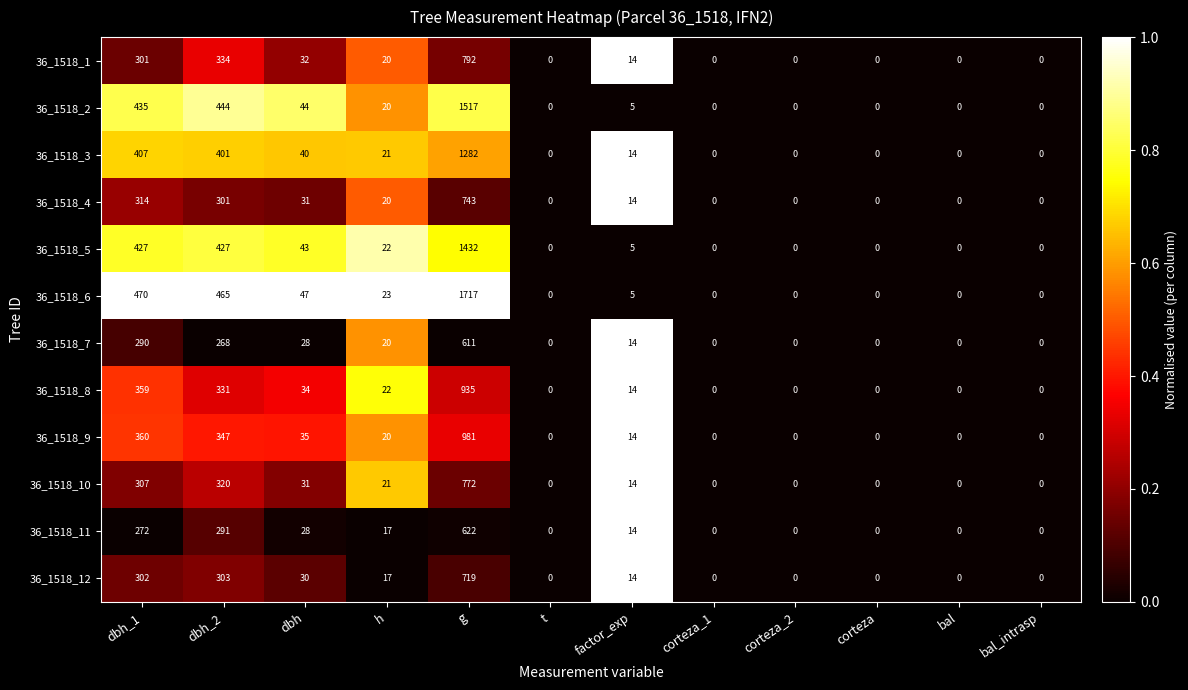

The 36_1518_9 series shows 981 at g. True or false?

True